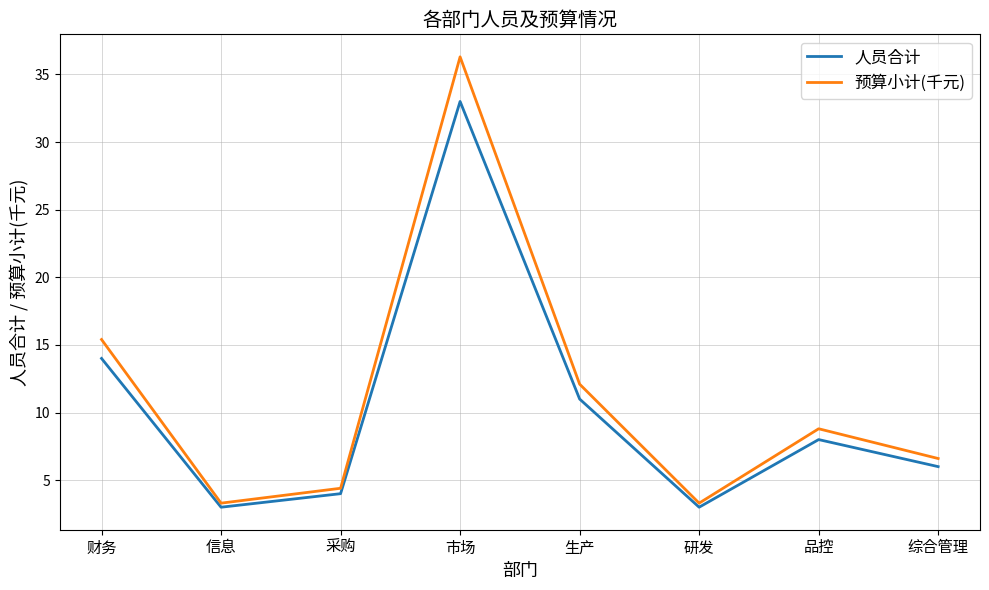

Reading left to right, extract all data points from this chart.

人员合计: 财务=14.0	信息=3.0	采购=4.0	市场=33.0	生产=11.0	研发=3.0	品控=8.0	综合管理=6.0
预算小计(千元): 财务=15.4	信息=3.3	采购=4.4	市场=36.3	生产=12.1	研发=3.3	品控=8.8	综合管理=6.6